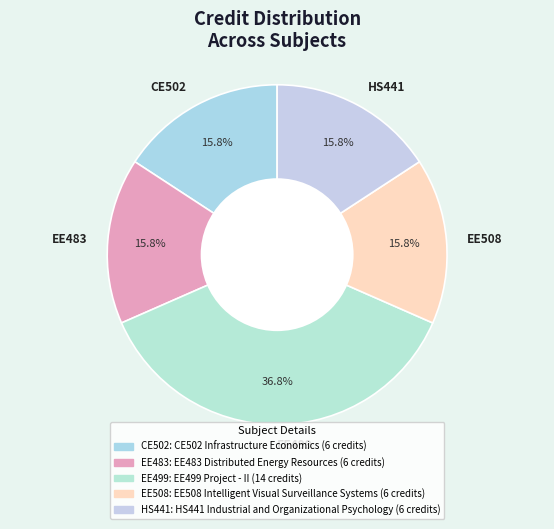

What percentage do EE499 and HS441 together represent?

52.6%